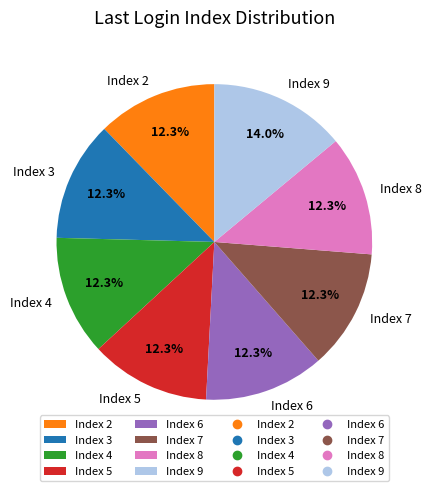

Which category has the biggest portion of the pie?

Index 9